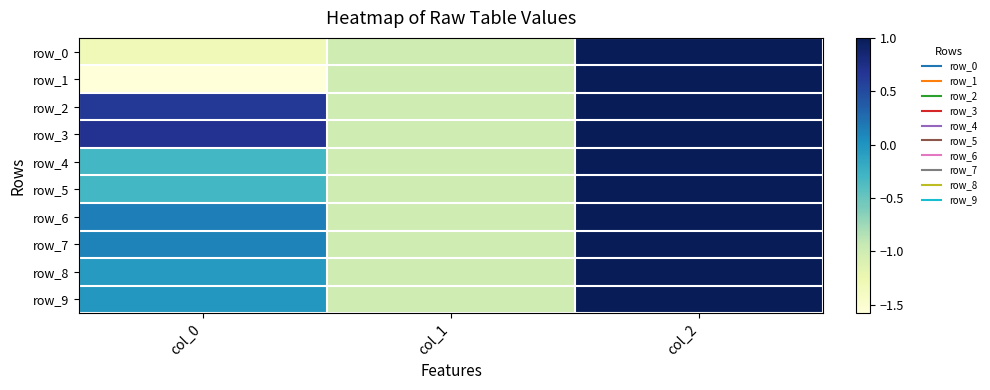

At which label does row_2 first exceed 0?

col_0